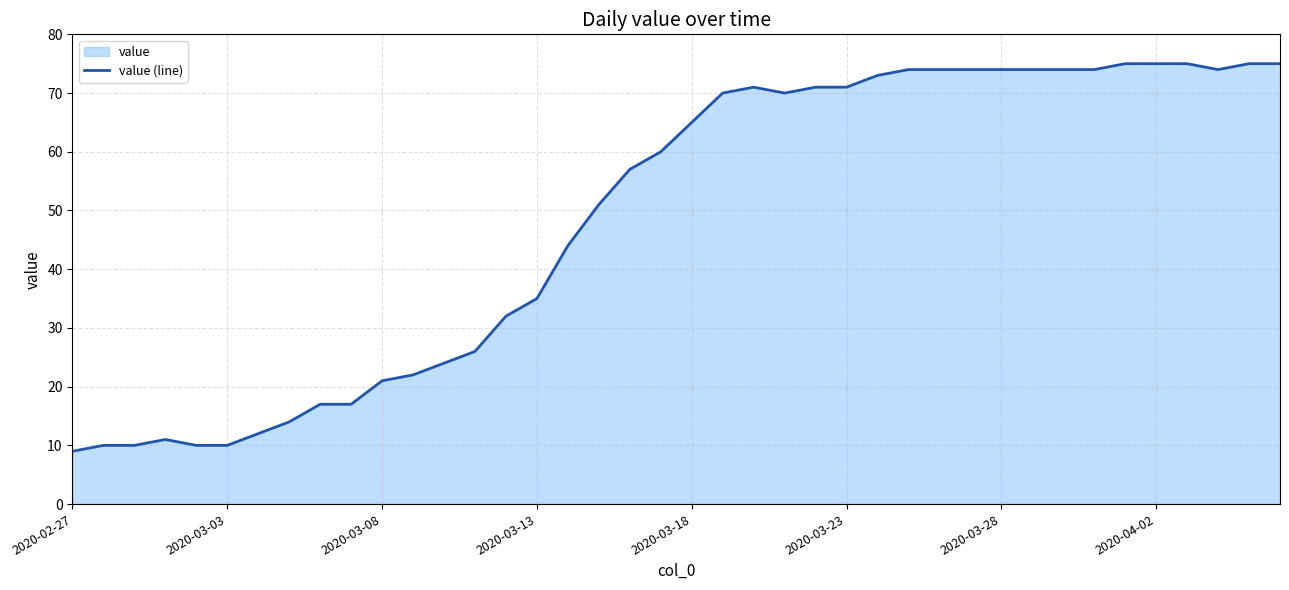

Where is the data nearest to the value 42?

16